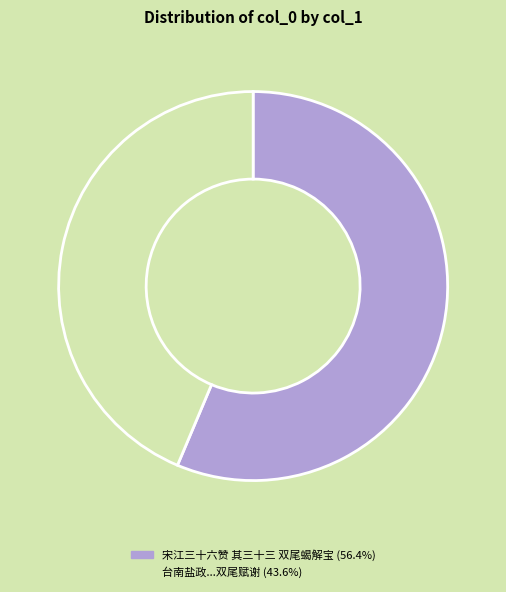

Does any single category account for the majority?

Yes